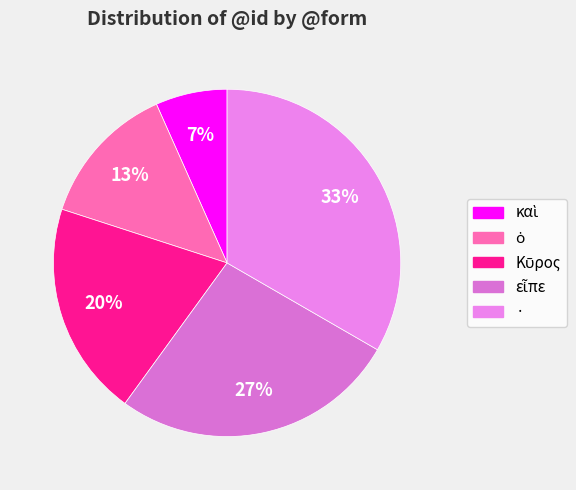

Is it true that ὁ is 13% of the pie?

True